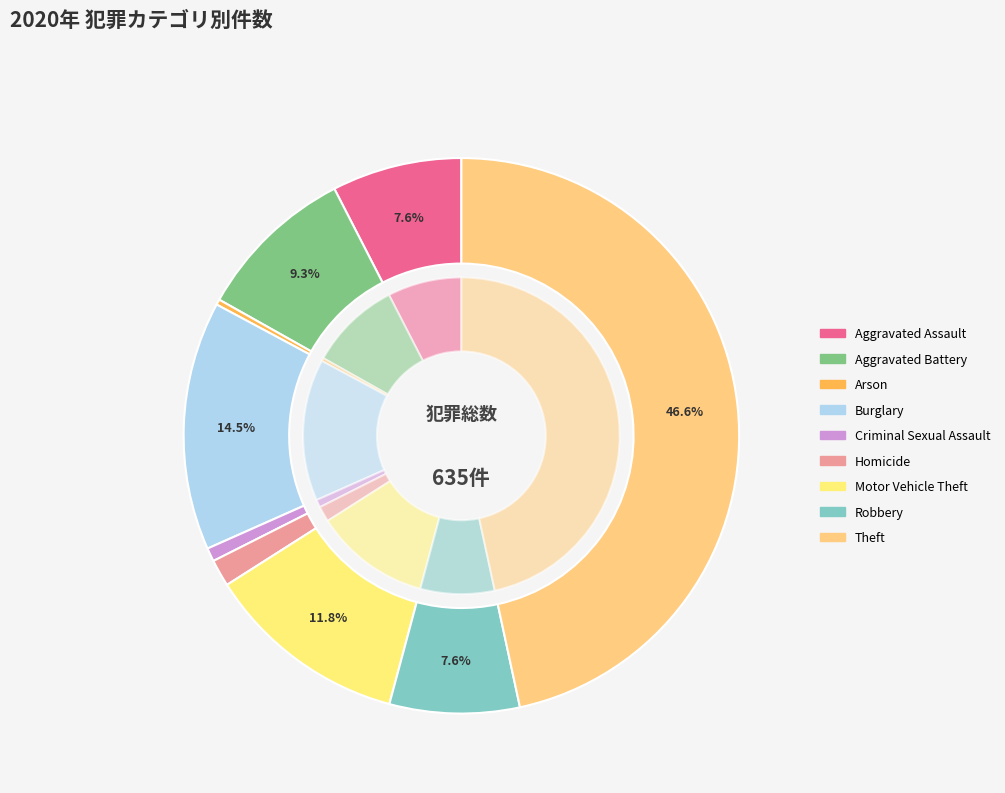

To the nearest percent, what portion does Criminal Sexual Assault represent?

1%